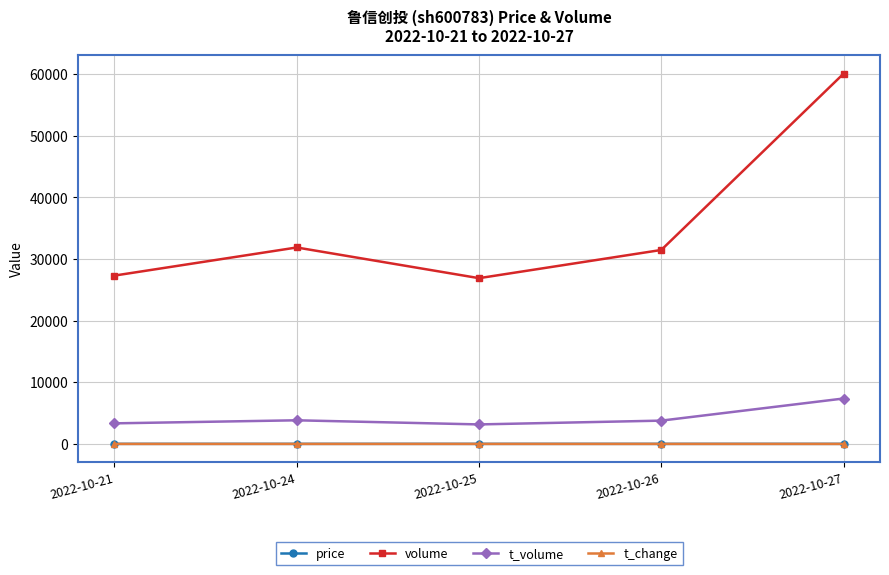

True or false: t_change and price cross at least once.

False